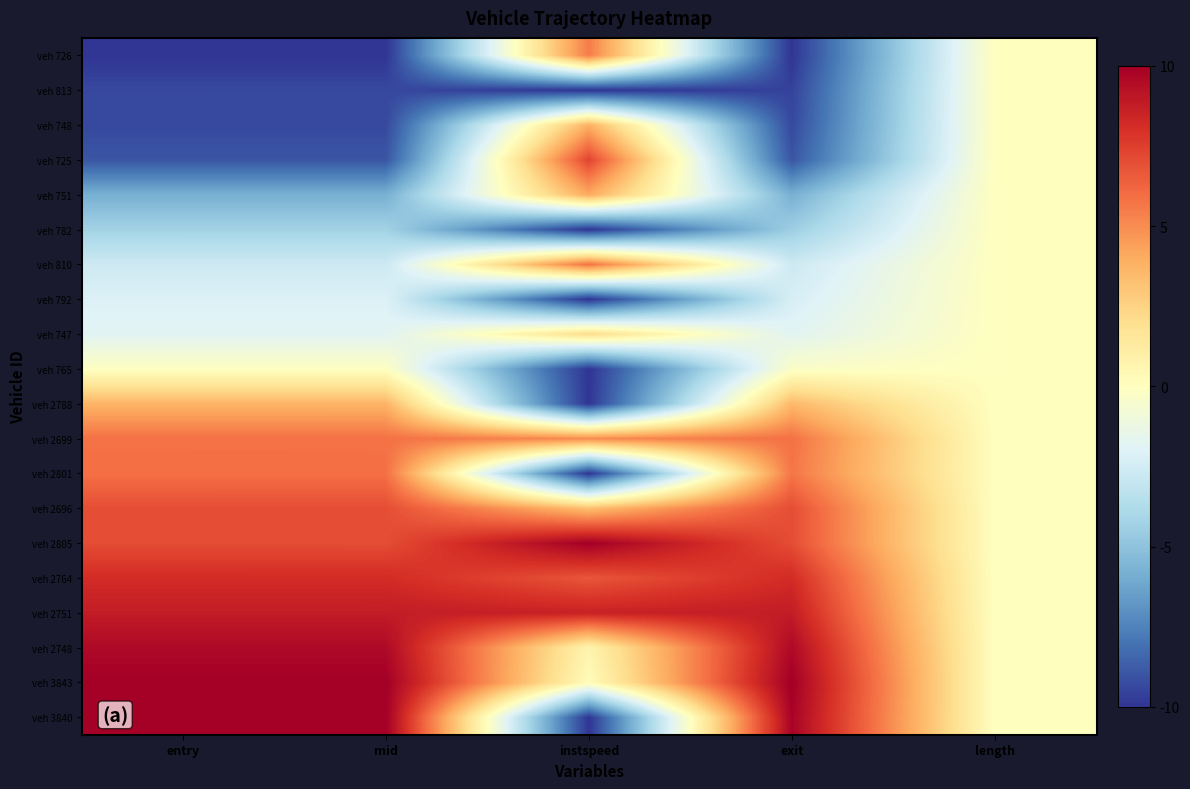

How many categories are shown in the chart?

5